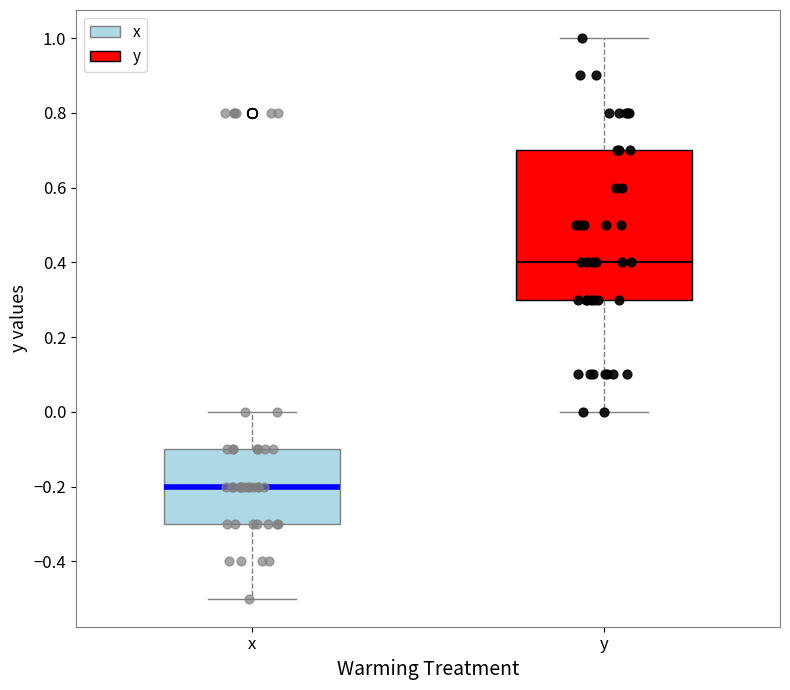

Which box has the lowest median line?

x